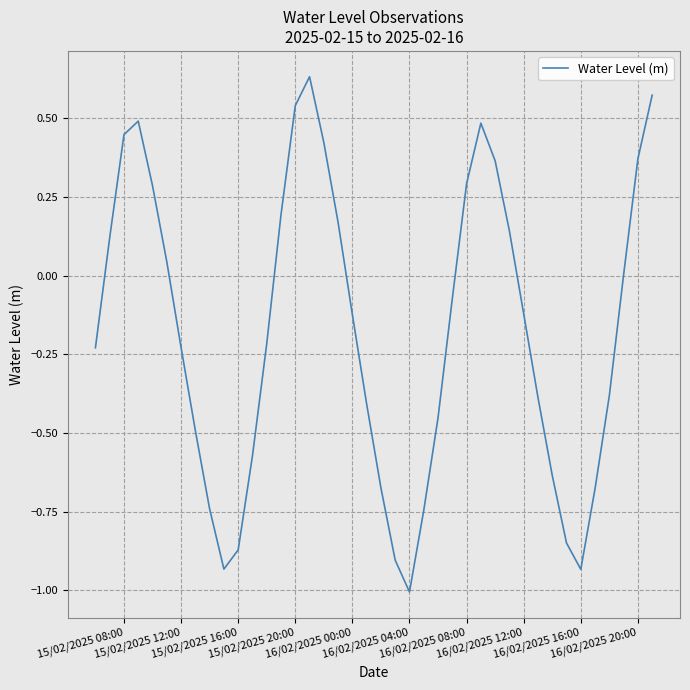

What is the difference between the maximum and minimum values?

1.6